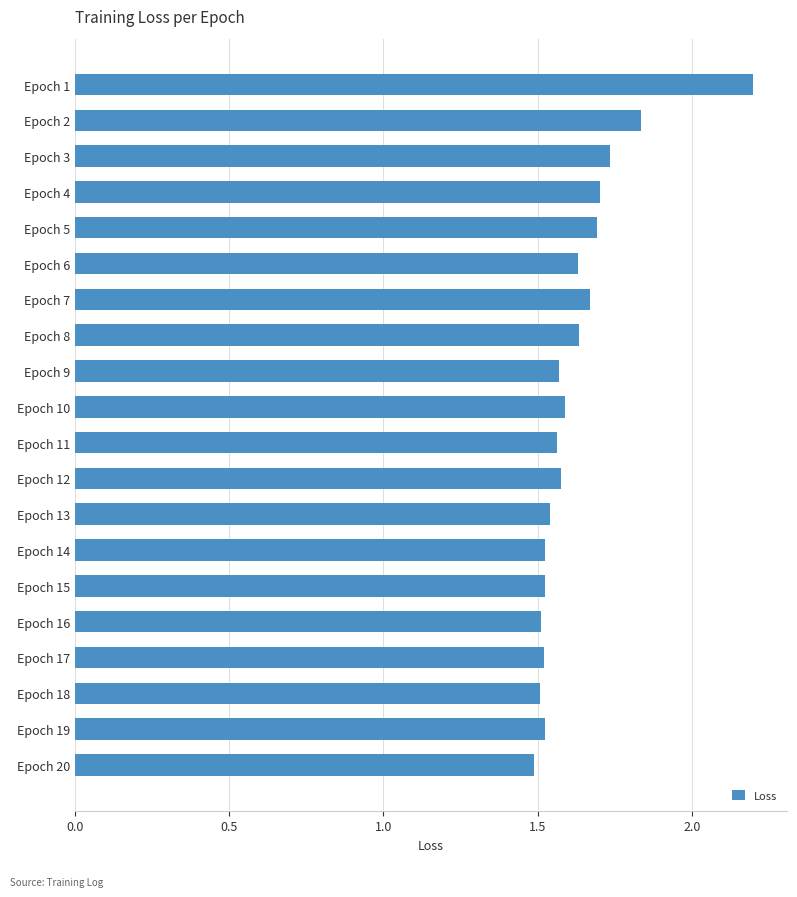

Where is the data nearest to the value 1?

Epoch 20